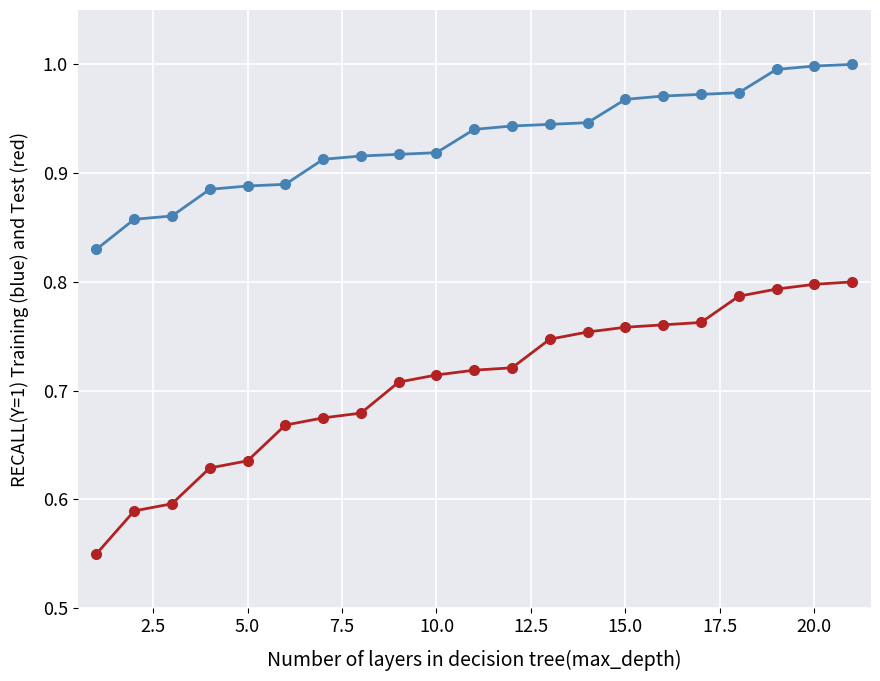

Count the number of categories in the chart.

21